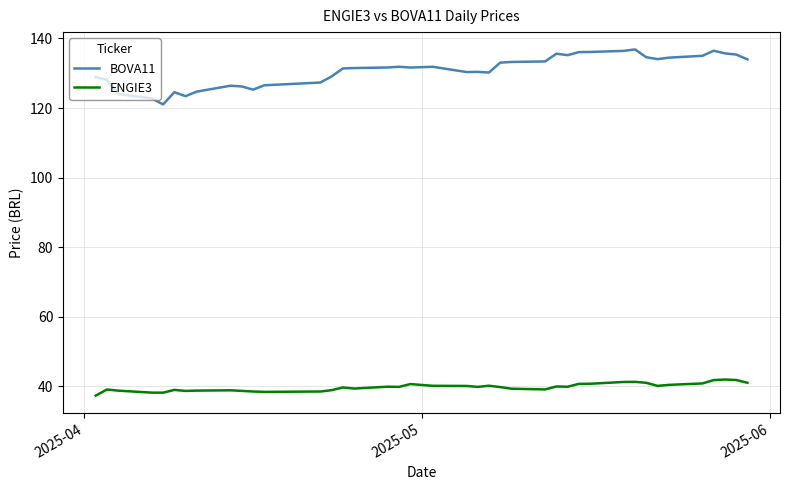

What is the smallest value displayed?

37.4